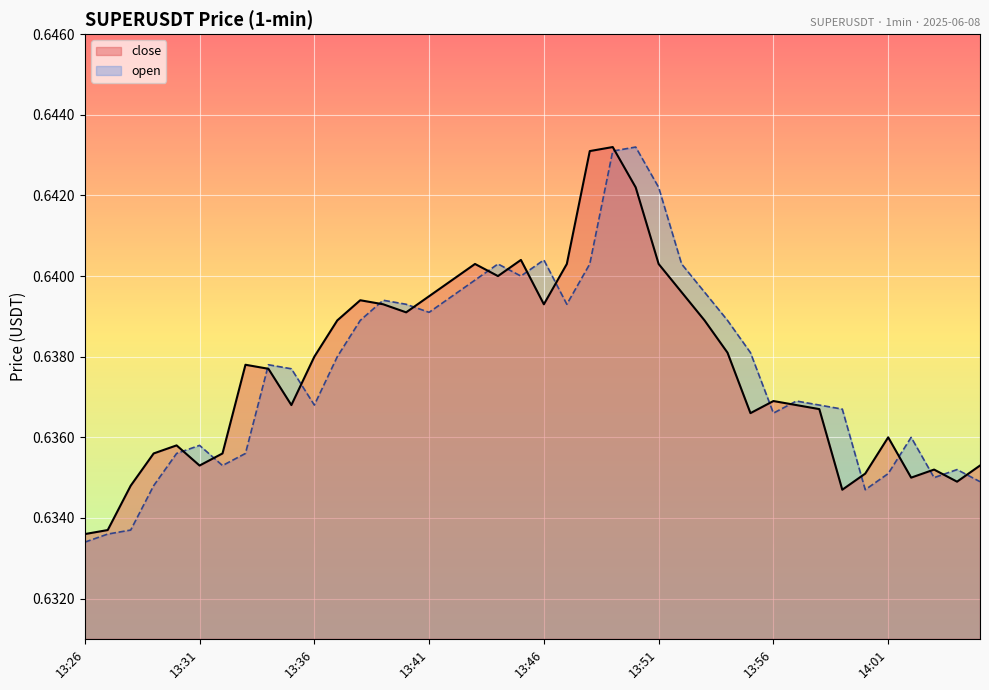

At which category is the sum across all series the highest?

13:49